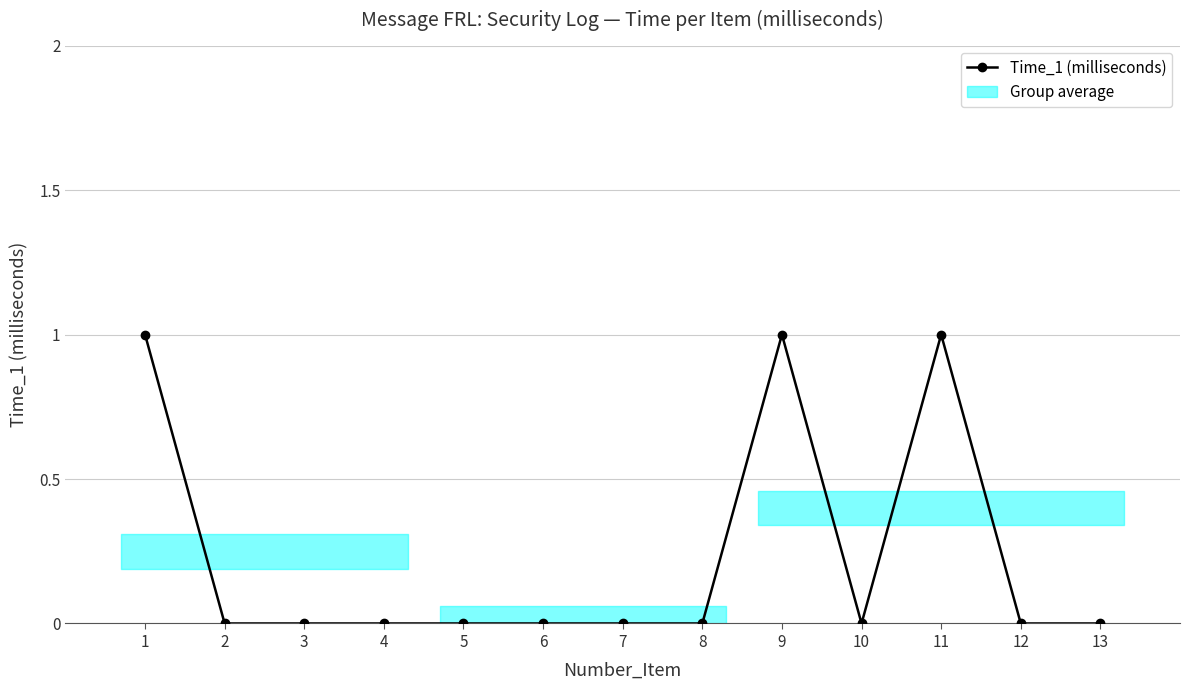

How many points are lower than both their immediate neighbors (excluding endpoints)?

1